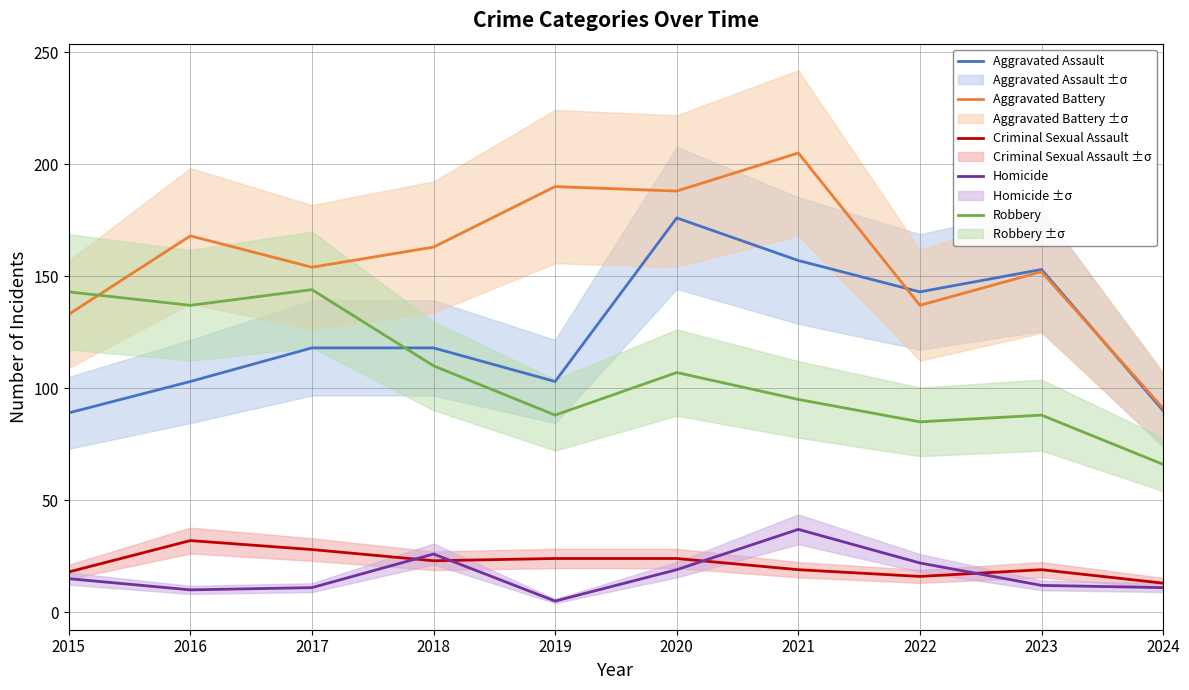

Is the value of Aggravated Assault at 2024 greater than the value of Aggravated Battery at 2020?

No